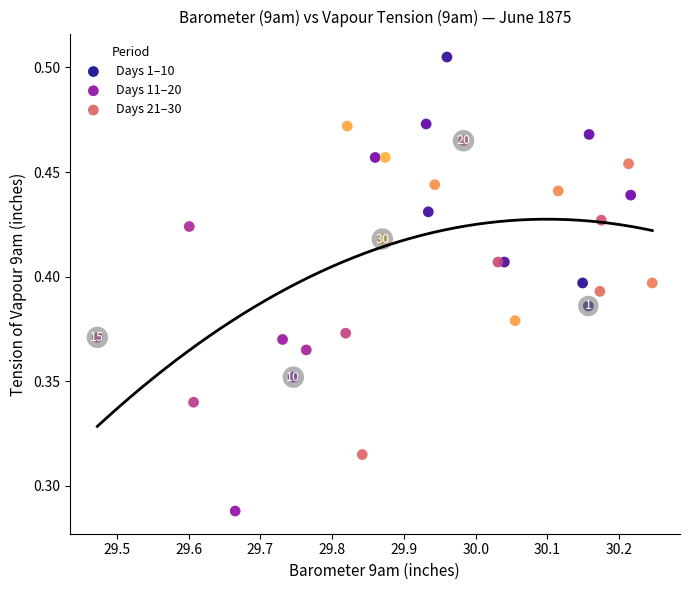

Which series reaches the maximum Y coordinate?

Days 1–10